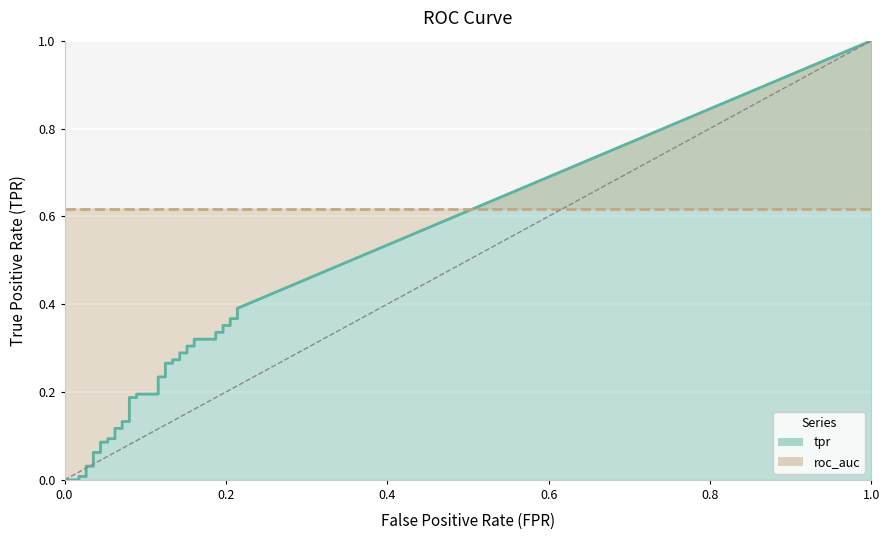

The roc_auc series shows 0.4 at 9. True or false?

False